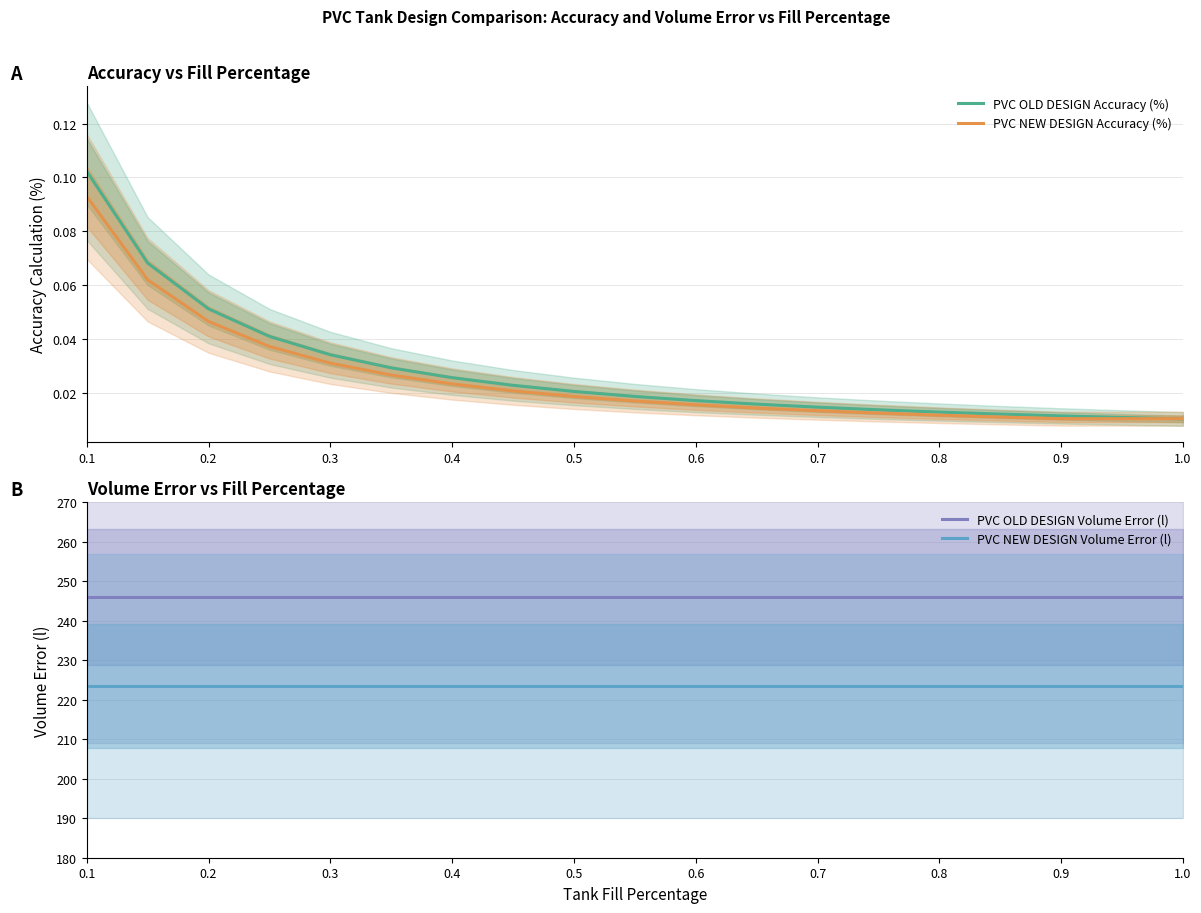

True or false: PVC NEW DESIGN Volume Error (l) and PVC OLD DESIGN Volume Error (l) cross at least once.

False